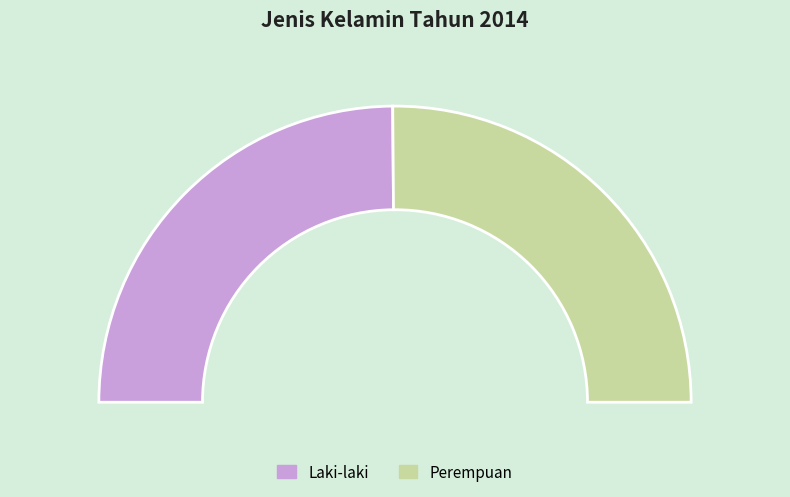

Combined, do Perempuan and Laki-laki account for over 50%?

Yes